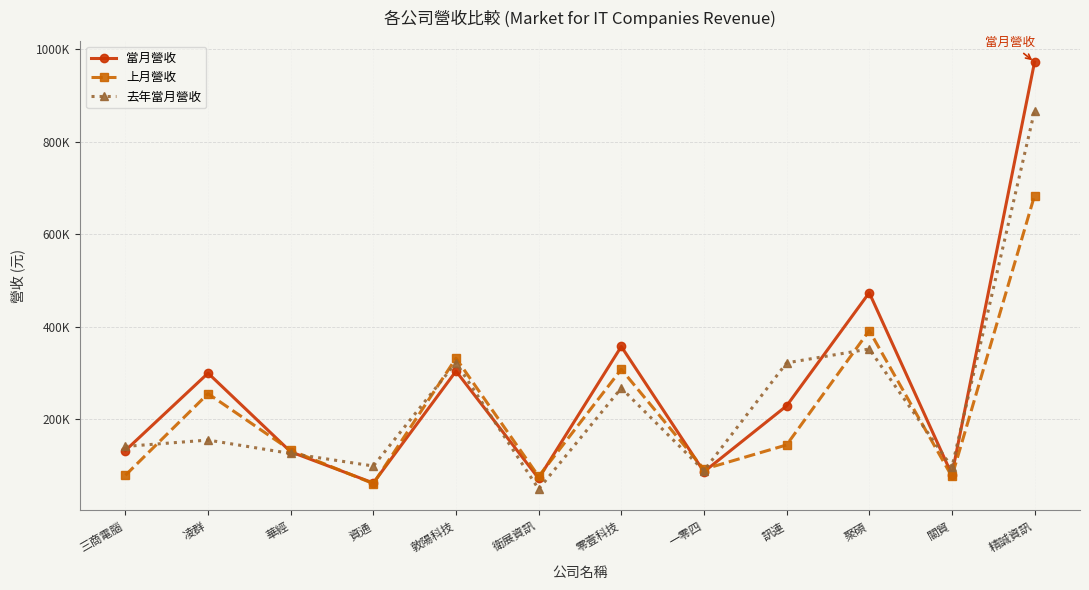

At which label does 去年當月營收 first exceed 154745?

敦陽科技